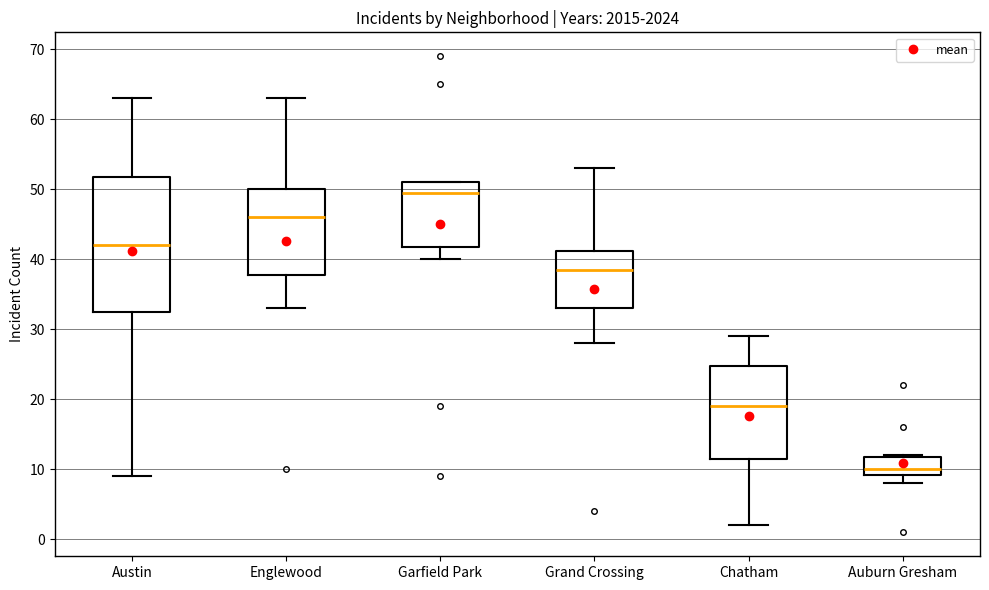

Where does the median line of the box for Englewood sit on the y-axis? The values are not printed on the chart, so give them approximately, as read against the axis.

46